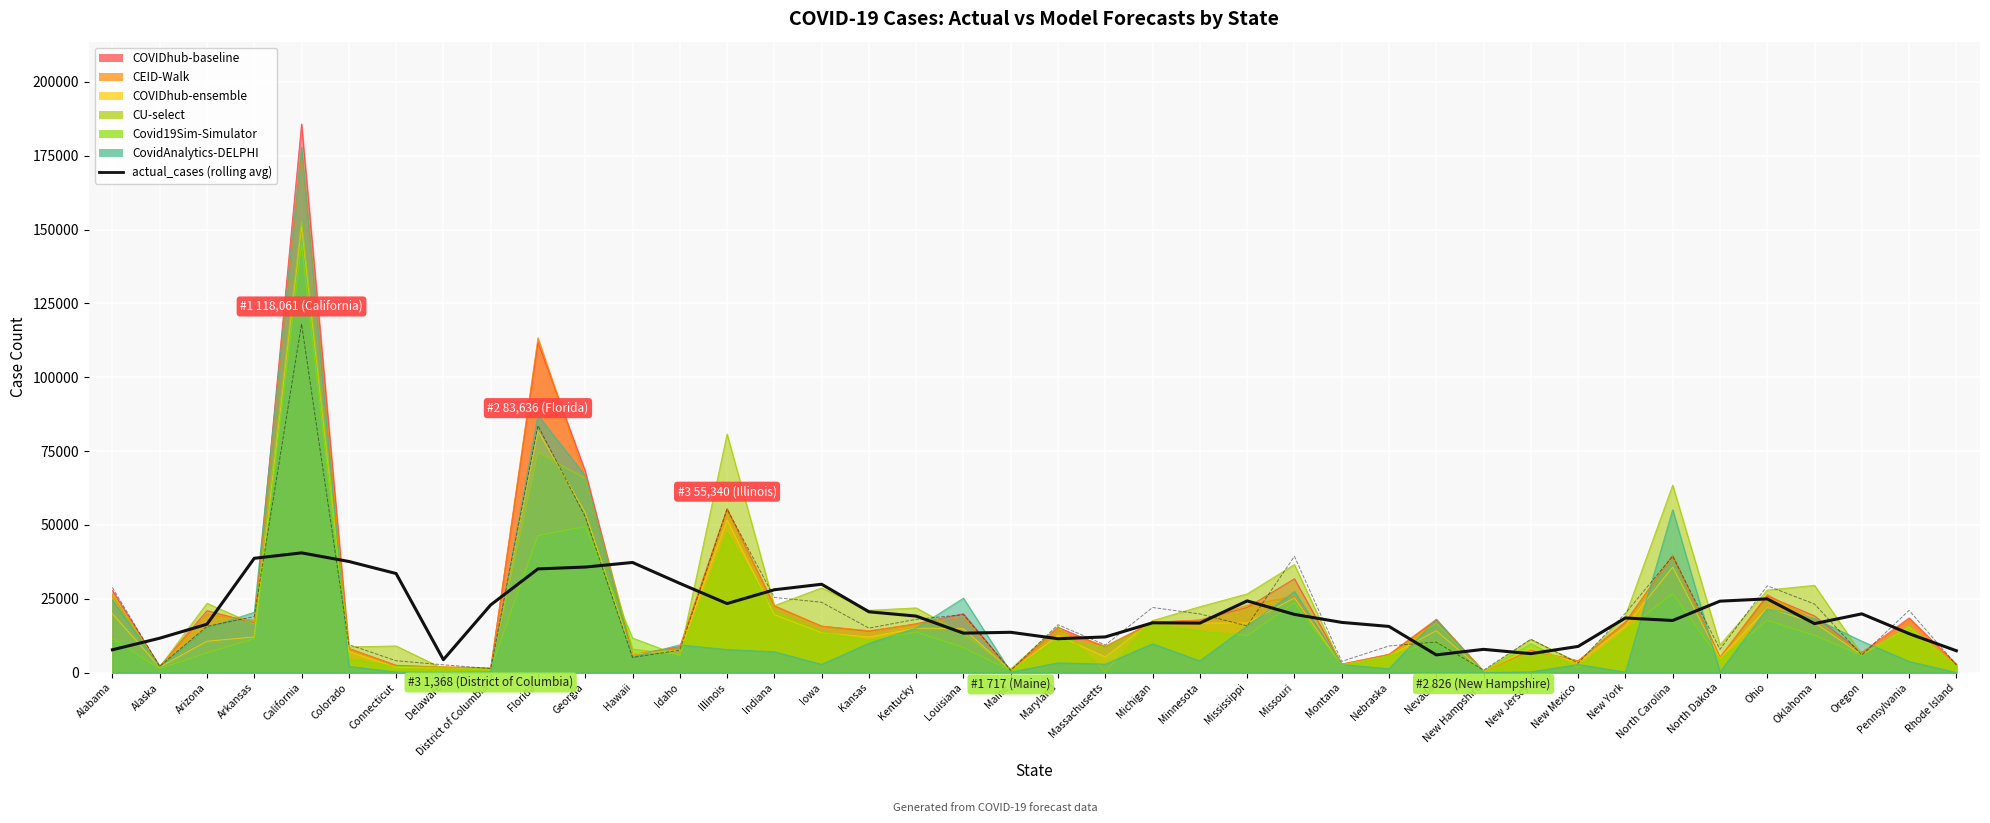

What is the sum of the values at California and Pennsylvania?

53729.8